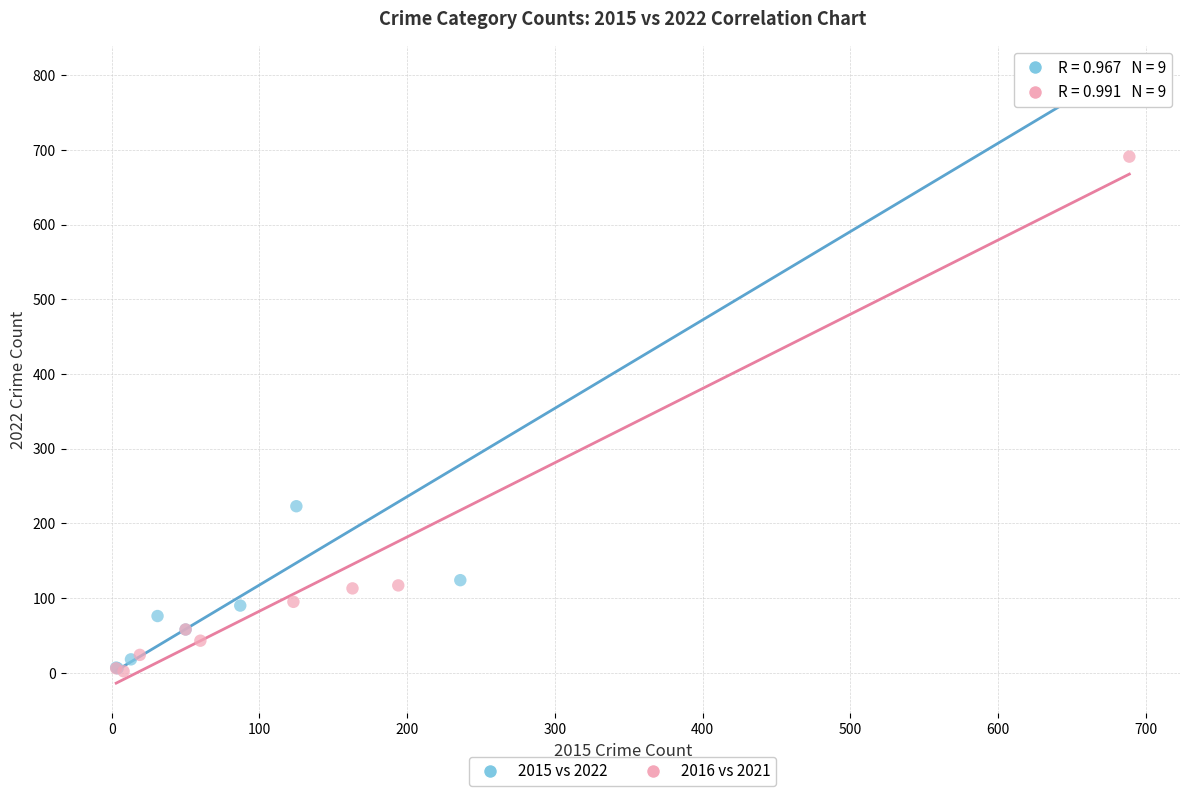

What are all the series names shown in the legend?

2015 vs 2022, 2016 vs 2021